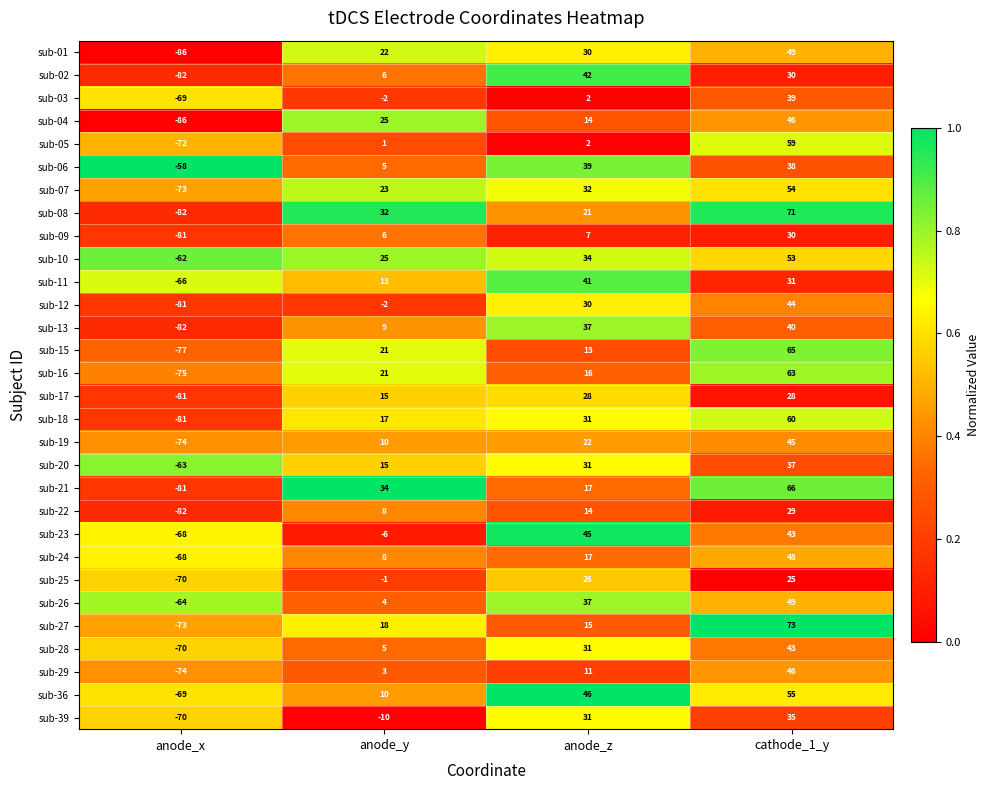

What is the difference between the highest and lowest values at anode_x?

28